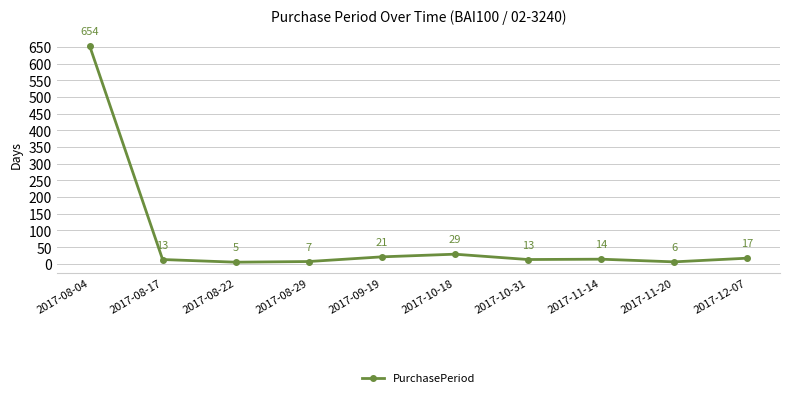

How many interior local peaks (higher than both neighbors) does the data have?

2